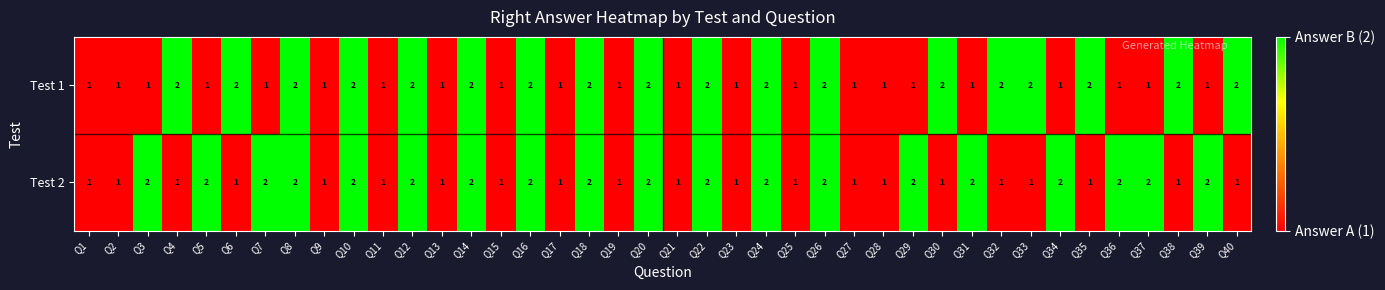

The value of Test 2 at Q17 is 1. True or false?

True